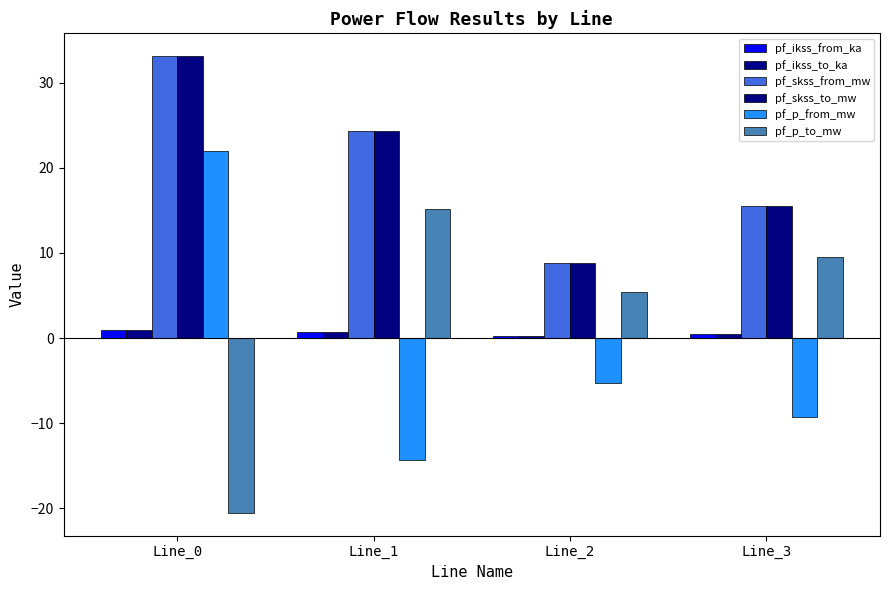

What are all the series names shown in the legend?

pf_ikss_from_ka, pf_ikss_to_ka, pf_skss_from_mw, pf_skss_to_mw, pf_p_from_mw, pf_p_to_mw